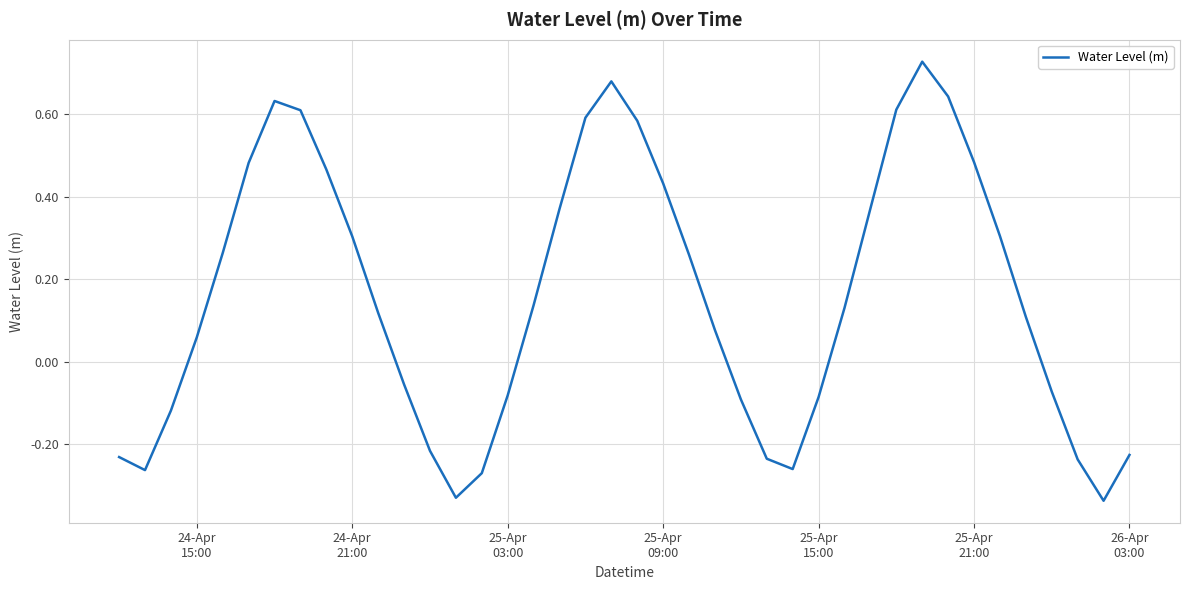

What is the difference between the maximum and minimum values?

1.1